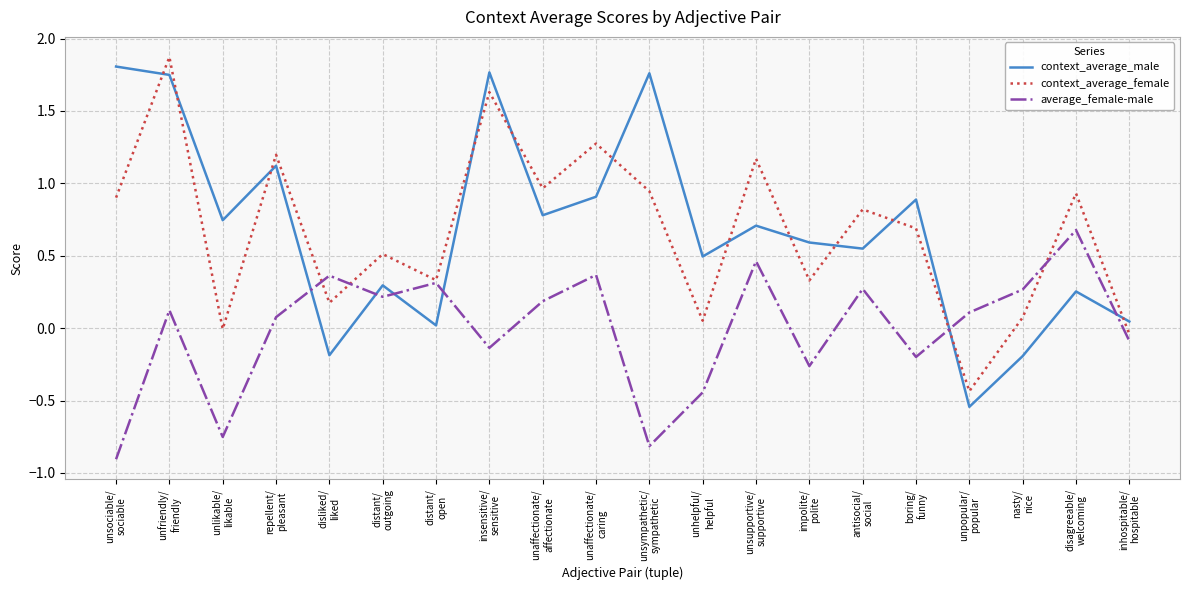

How many positive values does the context_average_male series have?

17